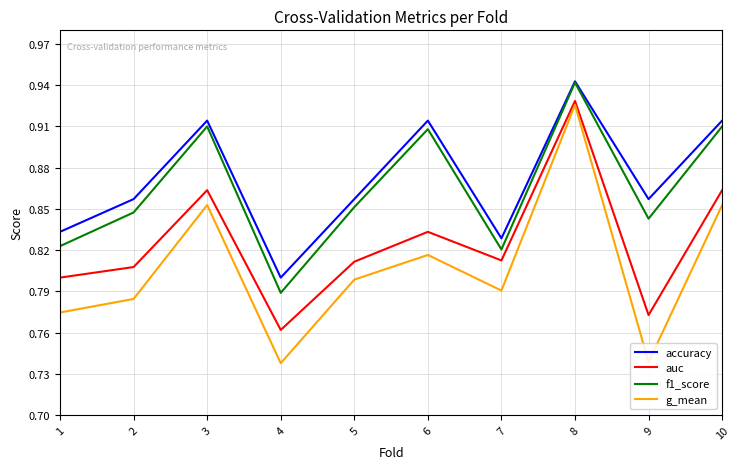

At which category does f1_score reach its first local valley?

4